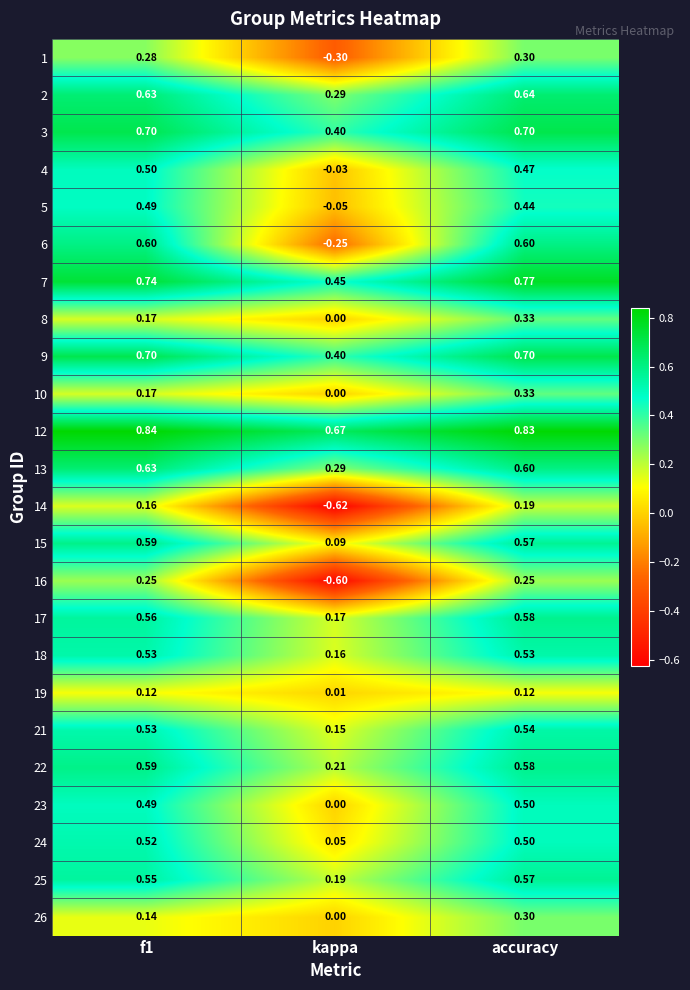

Is the value of 23 at accuracy greater than the value of 24 at kappa?

Yes